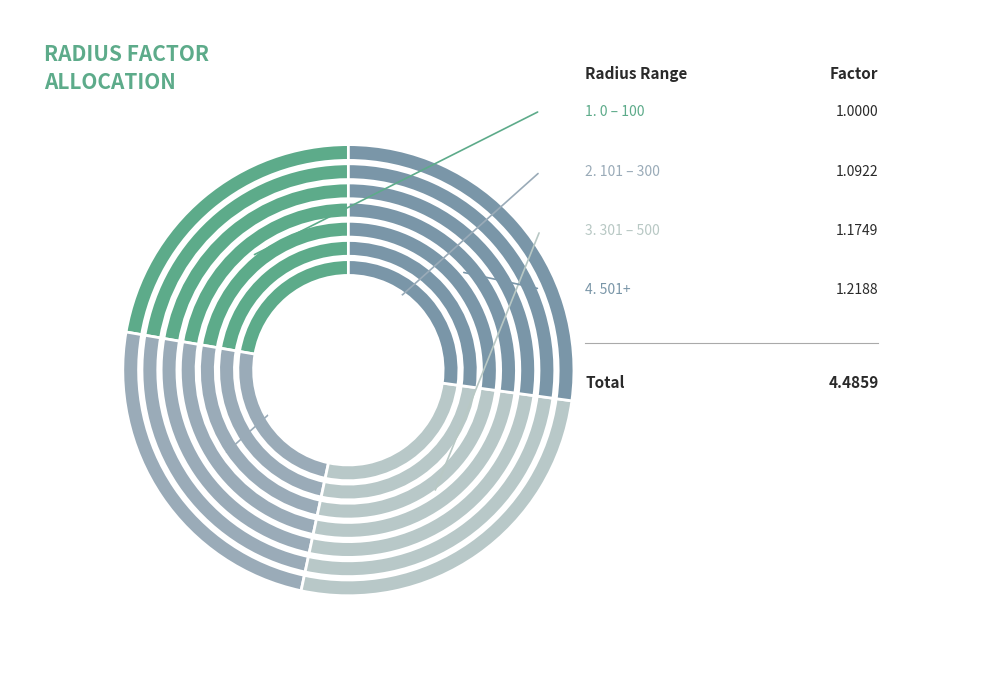

To the nearest percent, what portion does 0 represent?

22%